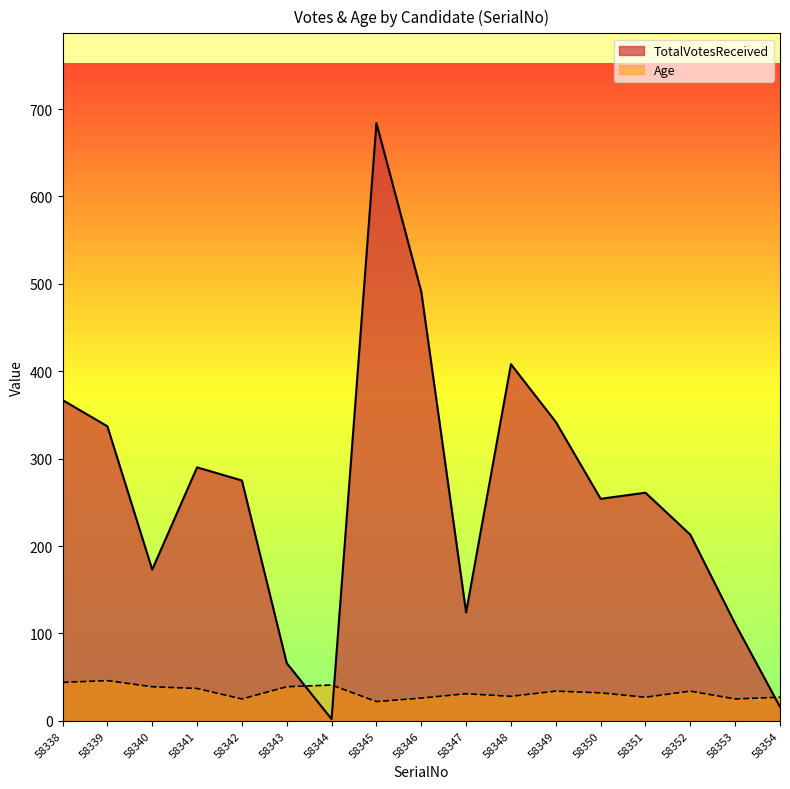

True or false: TotalVotesReceived has more than 0 points higher than both neighbors.

True